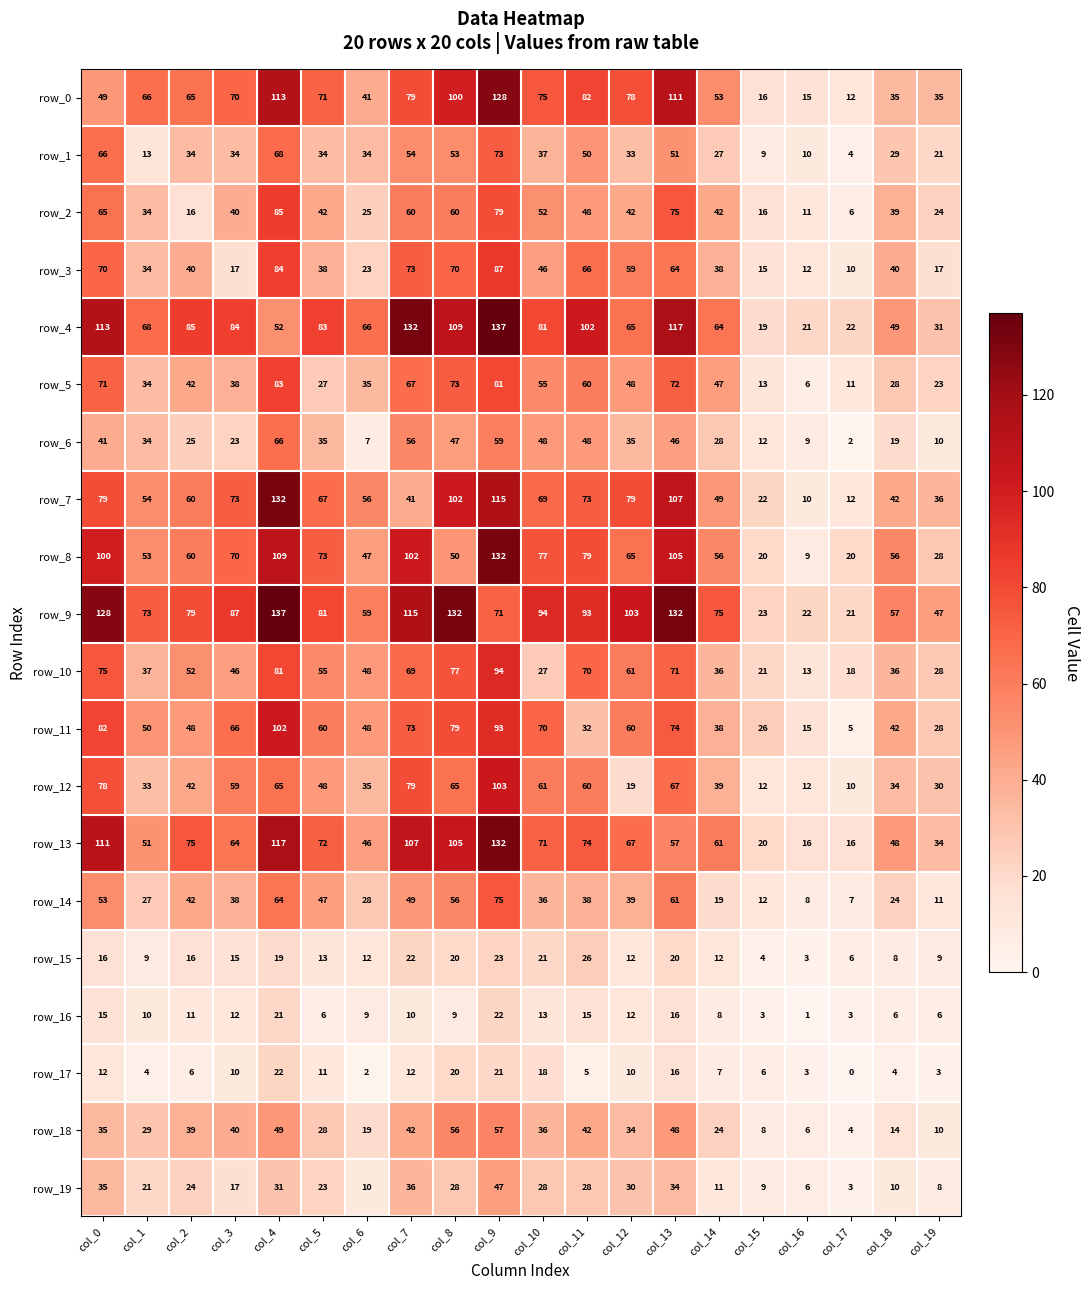

Reading right to left, list all the values displayed in this chart.

row_0: col_19=35	col_18=35	col_17=12	col_16=15	col_15=16	col_14=53	col_13=111	col_12=78	col_11=82	col_10=75	col_9=128	col_8=100	col_7=79	col_6=41	col_5=71	col_4=113	col_3=70	col_2=65	col_1=66	col_0=49
row_1: col_19=21	col_18=29	col_17=4	col_16=10	col_15=9	col_14=27	col_13=51	col_12=33	col_11=50	col_10=37	col_9=73	col_8=53	col_7=54	col_6=34	col_5=34	col_4=68	col_3=34	col_2=34	col_1=13	col_0=66
row_2: col_19=24	col_18=39	col_17=6	col_16=11	col_15=16	col_14=42	col_13=75	col_12=42	col_11=48	col_10=52	col_9=79	col_8=60	col_7=60	col_6=25	col_5=42	col_4=85	col_3=40	col_2=16	col_1=34	col_0=65
row_3: col_19=17	col_18=40	col_17=10	col_16=12	col_15=15	col_14=38	col_13=64	col_12=59	col_11=66	col_10=46	col_9=87	col_8=70	col_7=73	col_6=23	col_5=38	col_4=84	col_3=17	col_2=40	col_1=34	col_0=70
row_4: col_19=31	col_18=49	col_17=22	col_16=21	col_15=19	col_14=64	col_13=117	col_12=65	col_11=102	col_10=81	col_9=137	col_8=109	col_7=132	col_6=66	col_5=83	col_4=52	col_3=84	col_2=85	col_1=68	col_0=113
row_5: col_19=23	col_18=28	col_17=11	col_16=6	col_15=13	col_14=47	col_13=72	col_12=48	col_11=60	col_10=55	col_9=81	col_8=73	col_7=67	col_6=35	col_5=27	col_4=83	col_3=38	col_2=42	col_1=34	col_0=71
row_6: col_19=10	col_18=19	col_17=2	col_16=9	col_15=12	col_14=28	col_13=46	col_12=35	col_11=48	col_10=48	col_9=59	col_8=47	col_7=56	col_6=7	col_5=35	col_4=66	col_3=23	col_2=25	col_1=34	col_0=41
row_7: col_19=36	col_18=42	col_17=12	col_16=10	col_15=22	col_14=49	col_13=107	col_12=79	col_11=73	col_10=69	col_9=115	col_8=102	col_7=41	col_6=56	col_5=67	col_4=132	col_3=73	col_2=60	col_1=54	col_0=79
row_8: col_19=28	col_18=56	col_17=20	col_16=9	col_15=20	col_14=56	col_13=105	col_12=65	col_11=79	col_10=77	col_9=132	col_8=50	col_7=102	col_6=47	col_5=73	col_4=109	col_3=70	col_2=60	col_1=53	col_0=100
row_9: col_19=47	col_18=57	col_17=21	col_16=22	col_15=23	col_14=75	col_13=132	col_12=103	col_11=93	col_10=94	col_9=71	col_8=132	col_7=115	col_6=59	col_5=81	col_4=137	col_3=87	col_2=79	col_1=73	col_0=128
row_10: col_19=28	col_18=36	col_17=18	col_16=13	col_15=21	col_14=36	col_13=71	col_12=61	col_11=70	col_10=27	col_9=94	col_8=77	col_7=69	col_6=48	col_5=55	col_4=81	col_3=46	col_2=52	col_1=37	col_0=75
row_11: col_19=28	col_18=42	col_17=5	col_16=15	col_15=26	col_14=38	col_13=74	col_12=60	col_11=32	col_10=70	col_9=93	col_8=79	col_7=73	col_6=48	col_5=60	col_4=102	col_3=66	col_2=48	col_1=50	col_0=82
row_12: col_19=30	col_18=34	col_17=10	col_16=12	col_15=12	col_14=39	col_13=67	col_12=19	col_11=60	col_10=61	col_9=103	col_8=65	col_7=79	col_6=35	col_5=48	col_4=65	col_3=59	col_2=42	col_1=33	col_0=78
row_13: col_19=34	col_18=48	col_17=16	col_16=16	col_15=20	col_14=61	col_13=57	col_12=67	col_11=74	col_10=71	col_9=132	col_8=105	col_7=107	col_6=46	col_5=72	col_4=117	col_3=64	col_2=75	col_1=51	col_0=111
row_14: col_19=11	col_18=24	col_17=7	col_16=8	col_15=12	col_14=19	col_13=61	col_12=39	col_11=38	col_10=36	col_9=75	col_8=56	col_7=49	col_6=28	col_5=47	col_4=64	col_3=38	col_2=42	col_1=27	col_0=53
row_15: col_19=9	col_18=8	col_17=6	col_16=3	col_15=4	col_14=12	col_13=20	col_12=12	col_11=26	col_10=21	col_9=23	col_8=20	col_7=22	col_6=12	col_5=13	col_4=19	col_3=15	col_2=16	col_1=9	col_0=16
row_16: col_19=6	col_18=6	col_17=3	col_16=1	col_15=3	col_14=8	col_13=16	col_12=12	col_11=15	col_10=13	col_9=22	col_8=9	col_7=10	col_6=9	col_5=6	col_4=21	col_3=12	col_2=11	col_1=10	col_0=15
row_17: col_19=3	col_18=4	col_17=0	col_16=3	col_15=6	col_14=7	col_13=16	col_12=10	col_11=5	col_10=18	col_9=21	col_8=20	col_7=12	col_6=2	col_5=11	col_4=22	col_3=10	col_2=6	col_1=4	col_0=12
row_18: col_19=10	col_18=14	col_17=4	col_16=6	col_15=8	col_14=24	col_13=48	col_12=34	col_11=42	col_10=36	col_9=57	col_8=56	col_7=42	col_6=19	col_5=28	col_4=49	col_3=40	col_2=39	col_1=29	col_0=35
row_19: col_19=8	col_18=10	col_17=3	col_16=6	col_15=9	col_14=11	col_13=34	col_12=30	col_11=28	col_10=28	col_9=47	col_8=28	col_7=36	col_6=10	col_5=23	col_4=31	col_3=17	col_2=24	col_1=21	col_0=35